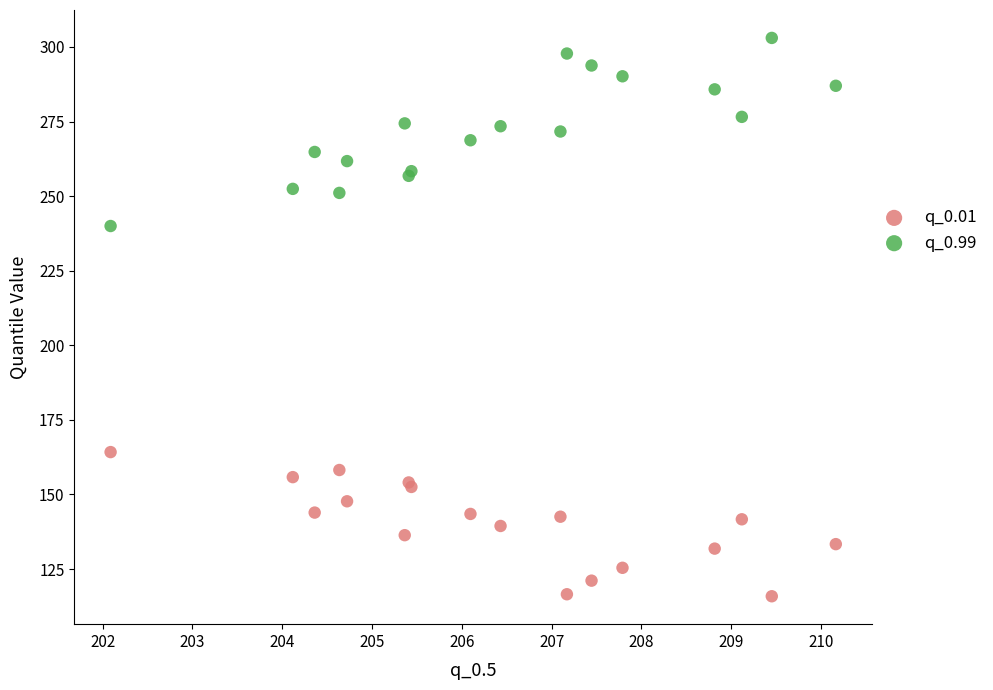

Which series contains the highest Y value?

q_0.99